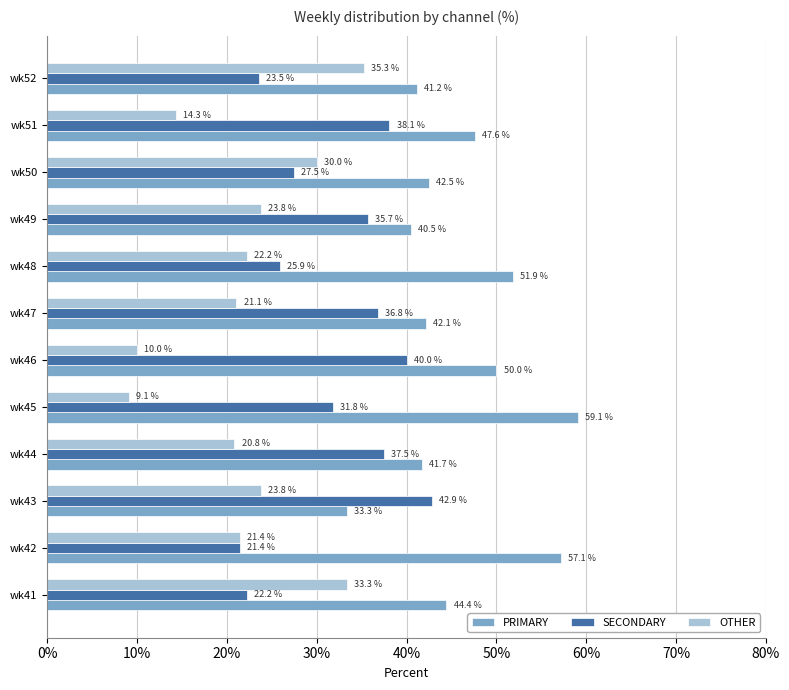

What are all the series names shown in the legend?

PRIMARY, SECONDARY, OTHER